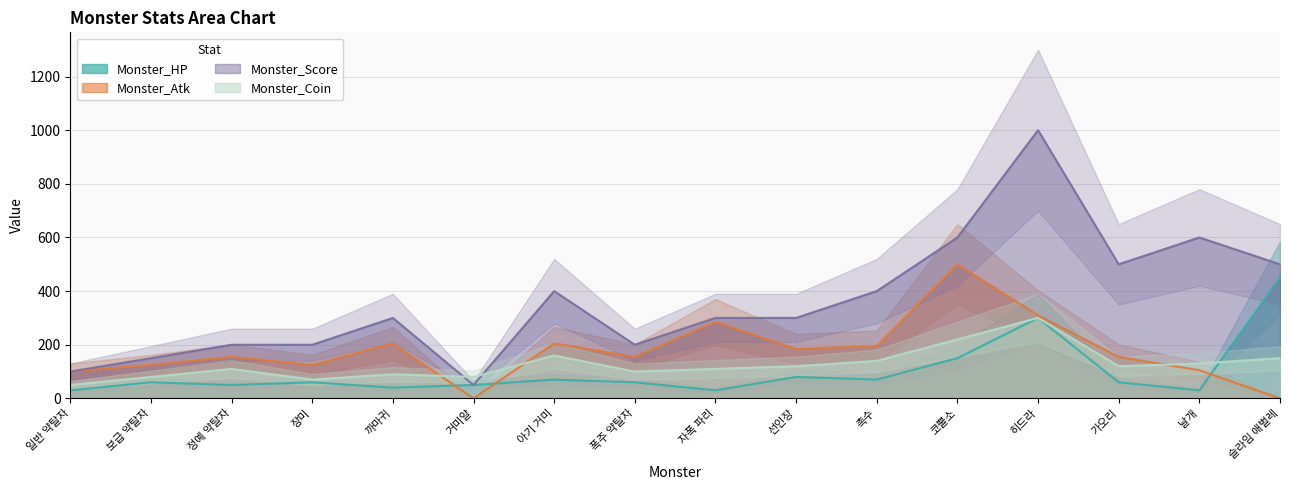

Reading left to right, transcribe all the data shown in this chart.

Monster_HP: 30	60	50	60	40	50	70	60	30	80	70	150	300	60	30	450
Monster_Atk: 100	125	155	125	205	0	205	155	285	185	195	500	310	155	105	0
Monster_Score: 100	150	200	200	300	50	400	200	300	300	400	600	1000	500	600	500
Monster_Coin: 50	80	110	70	90	80	160	100	110	120	140	220	300	120	130	150